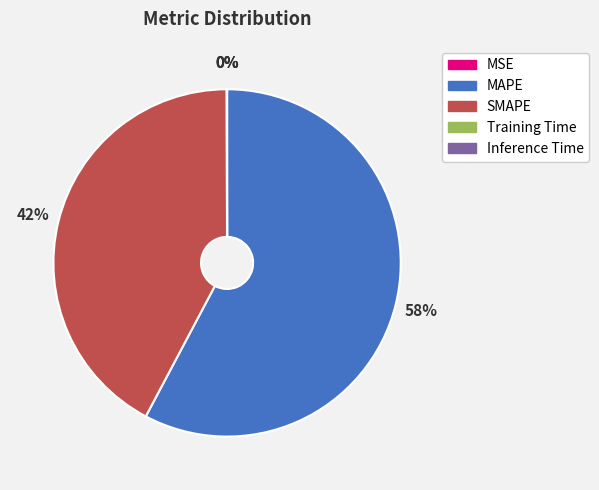

To the nearest percent, what is the average slice percentage?

20%